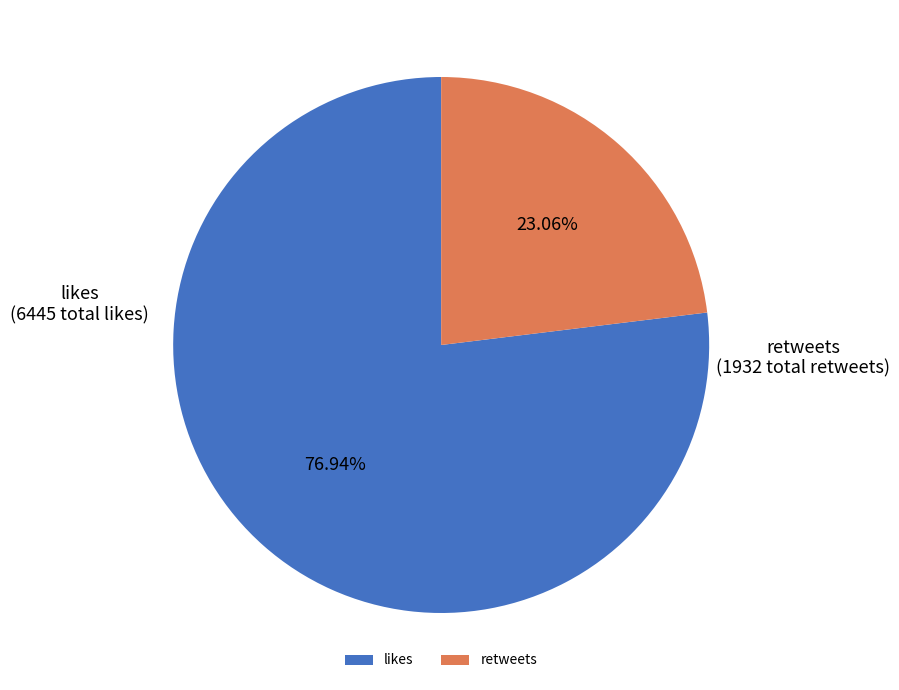

Combined, do retweets and likes account for over 50%?

Yes